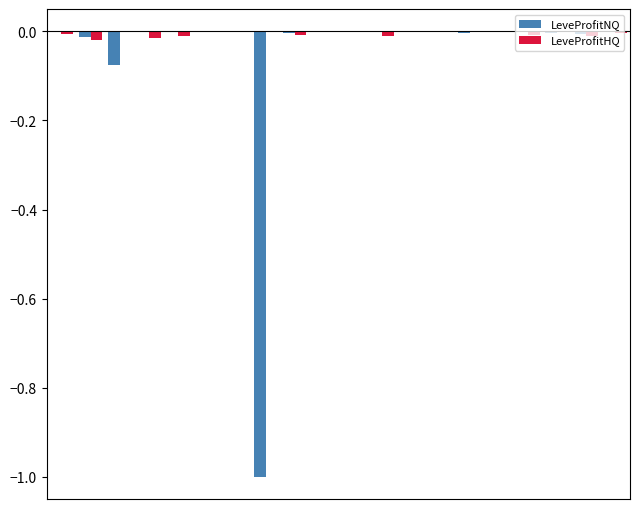

Are the bars grouped side by side (vs. stacked)?

Yes